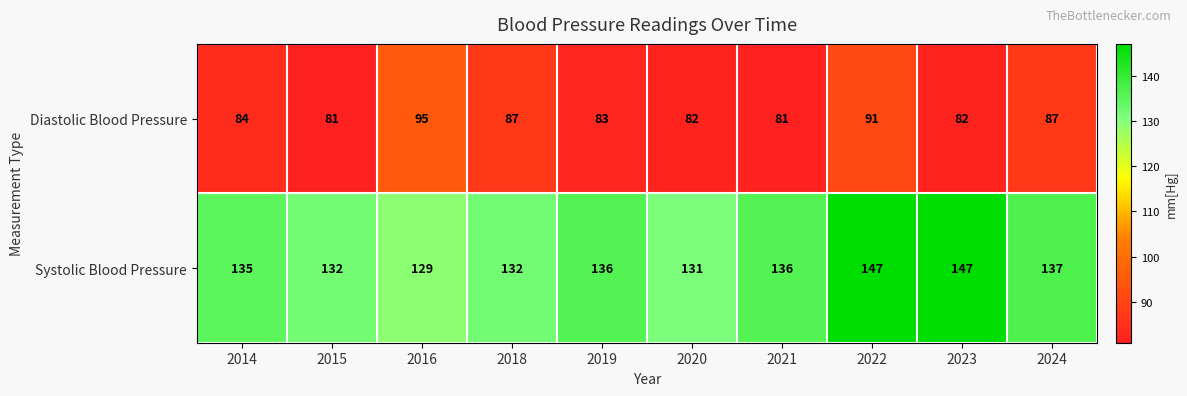

What is the minimum value shown in the chart?

81